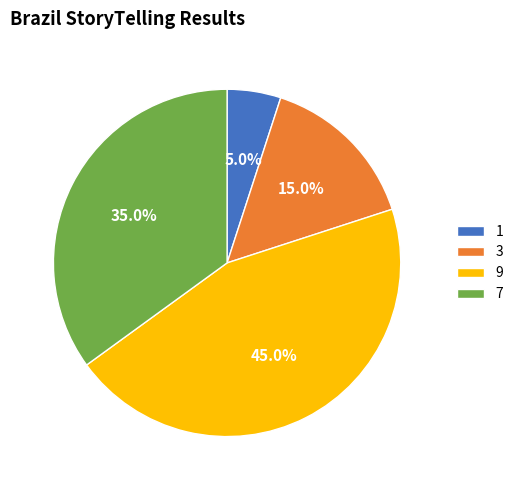

To the nearest percent, what is the difference between the 9 and 7 slice percentages?

10%